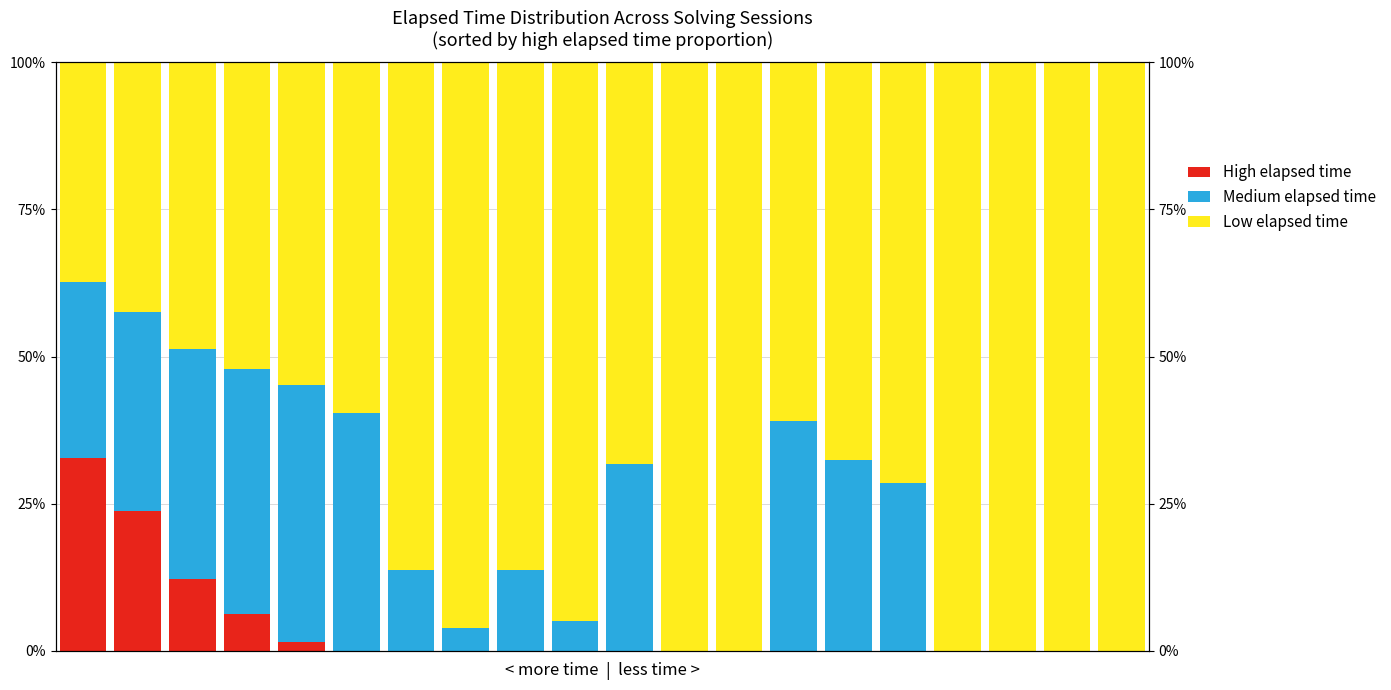

How many groups of bars are there?

20